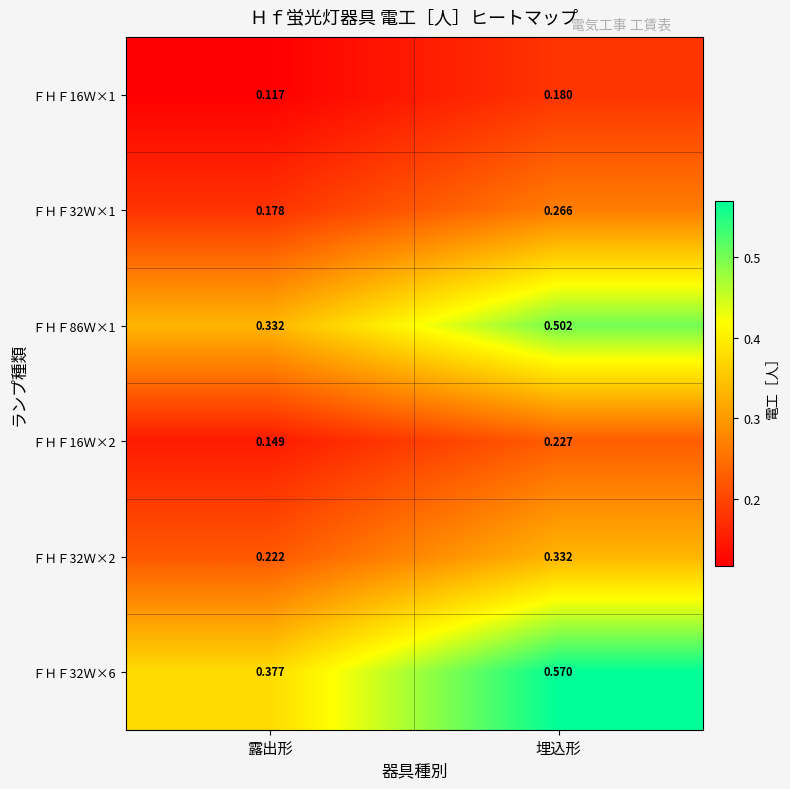

Is the value of ＦＨＦ32Ｗ×2 at 露出形 greater than the value of ＦＨＦ86Ｗ×1 at 埋込形?

No